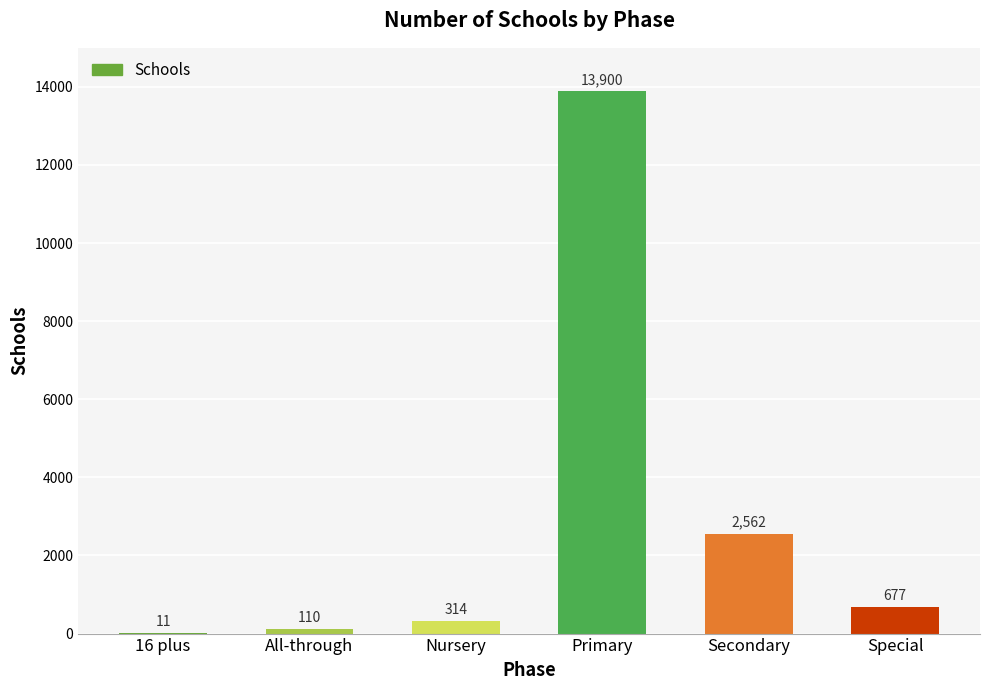

Where does the data first go above 677?

Primary